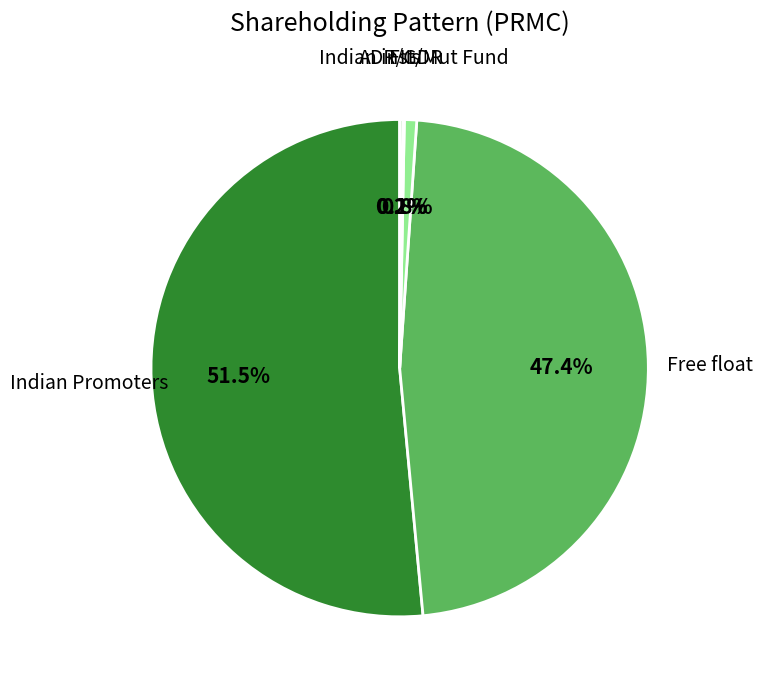

Which slice is the largest?

Indian Promoters